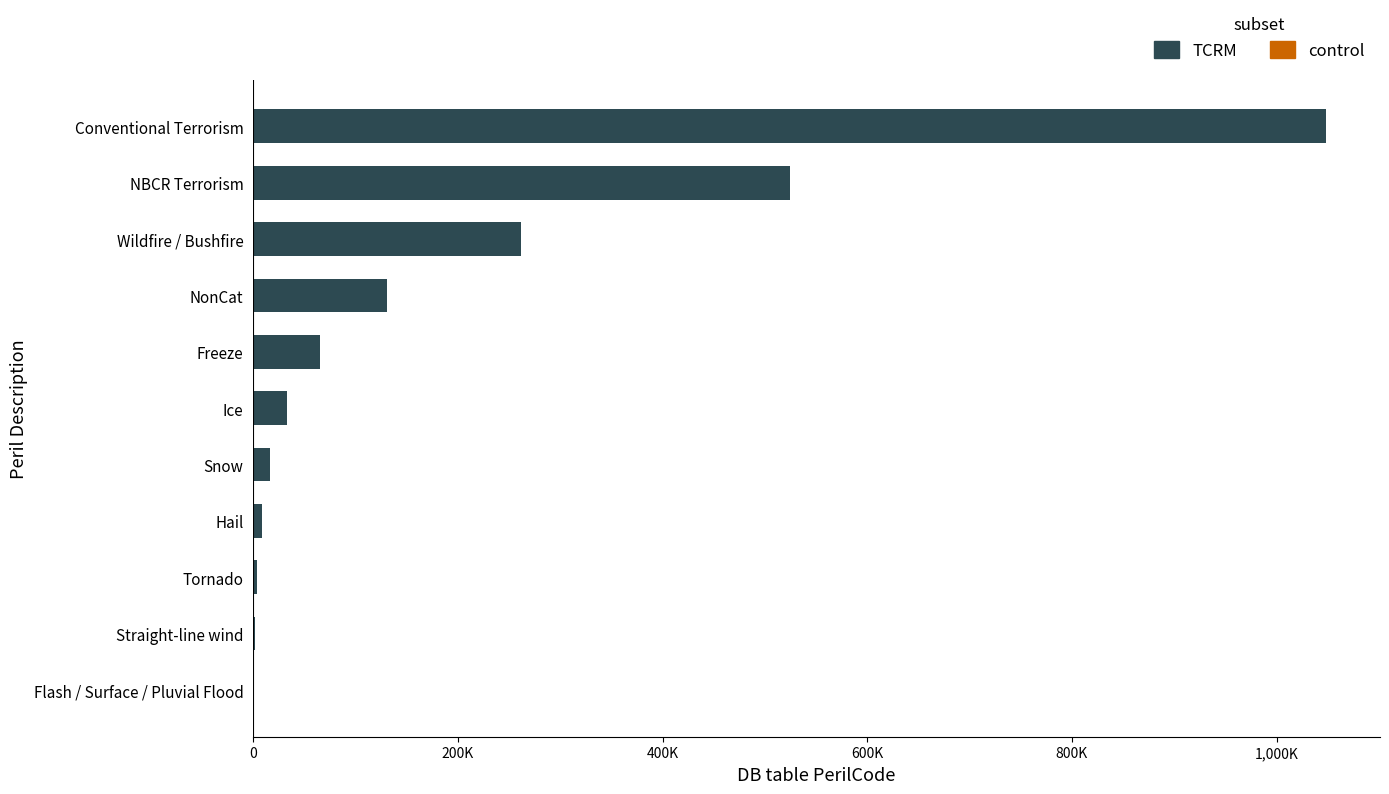

Does the chart contain stacked bars?

No